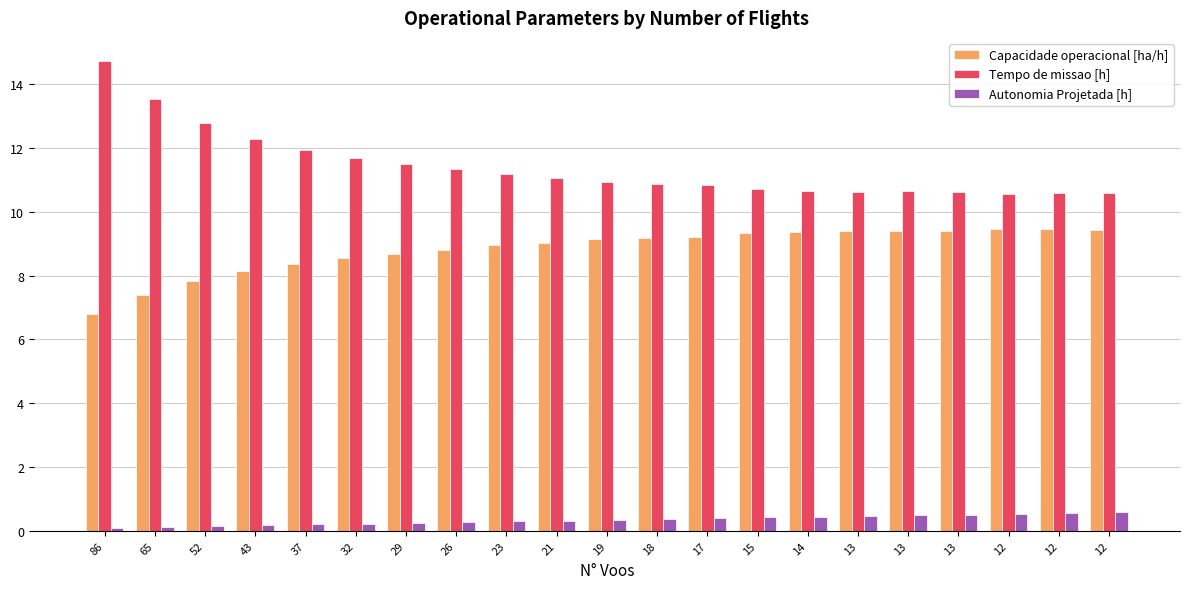

Between 29 and 19, which series saw the biggest shift?

Tempo de missao [h]